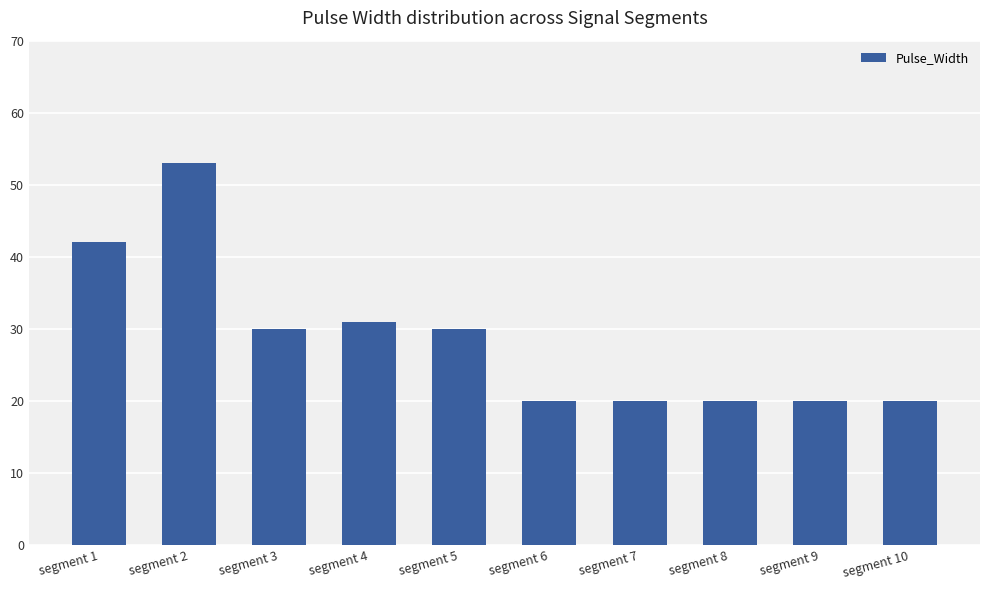

Are the bars grouped side by side (vs. stacked)?

No